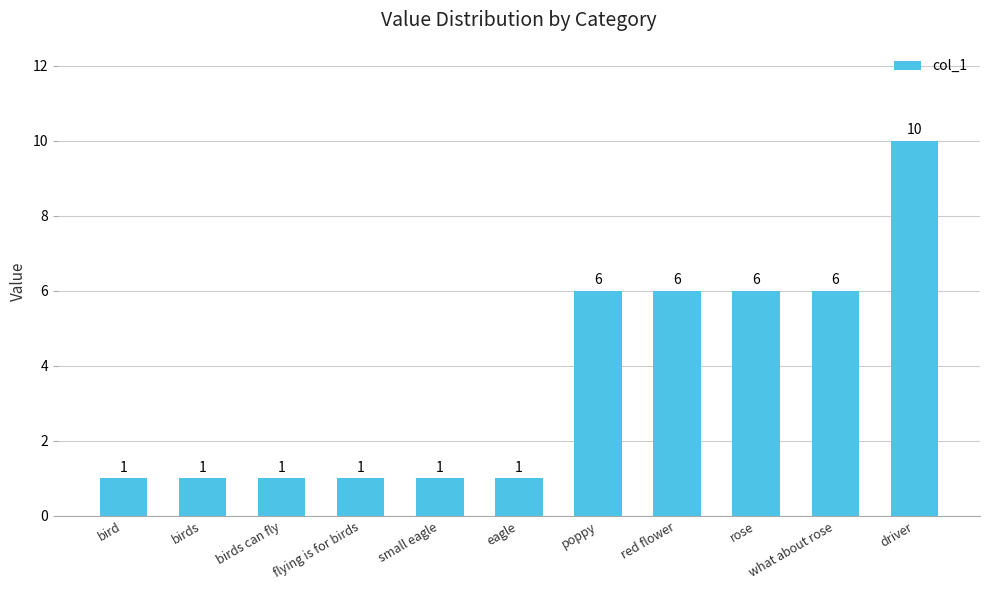

What position from the right is eagle?

6